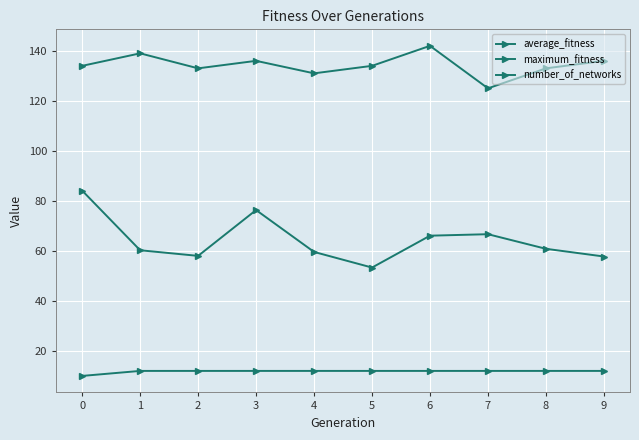

What is the total value across all series at 1?

211.2